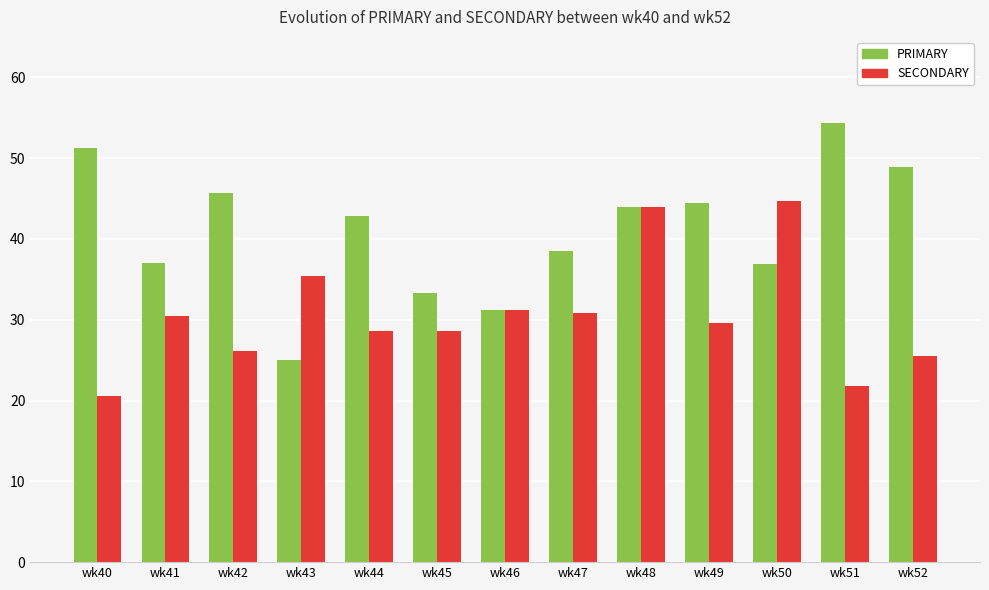

What is the sum of all PRIMARY values?

533.4